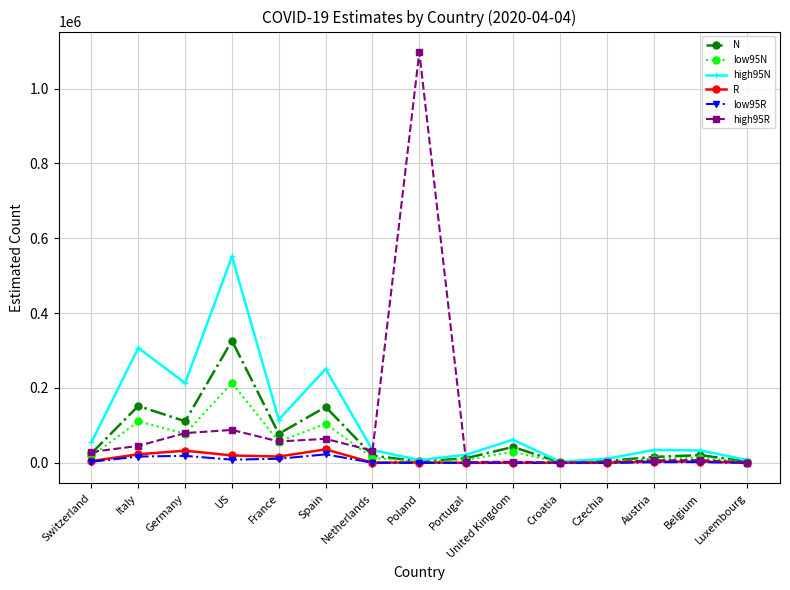

Where does the low95N series first go above 13964?

Switzerland